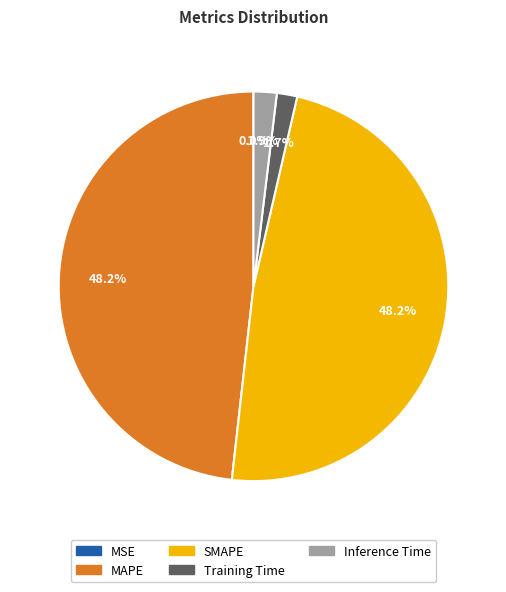

Which has a higher value, MAPE or Training Time?

MAPE